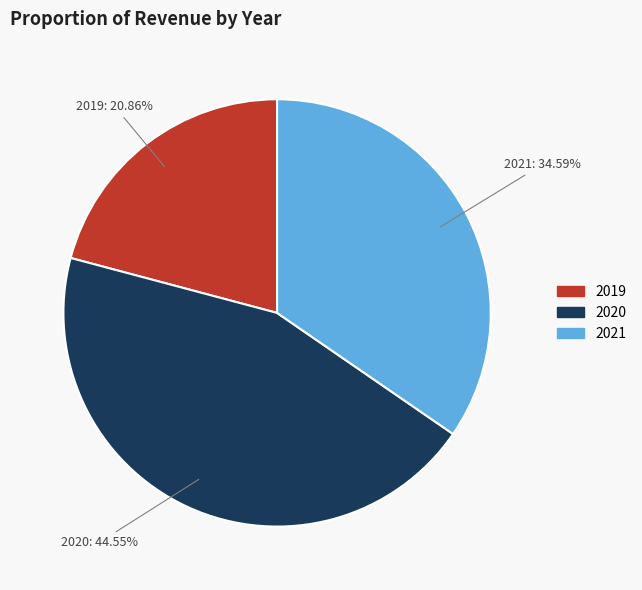

Which slice is the largest?

2020